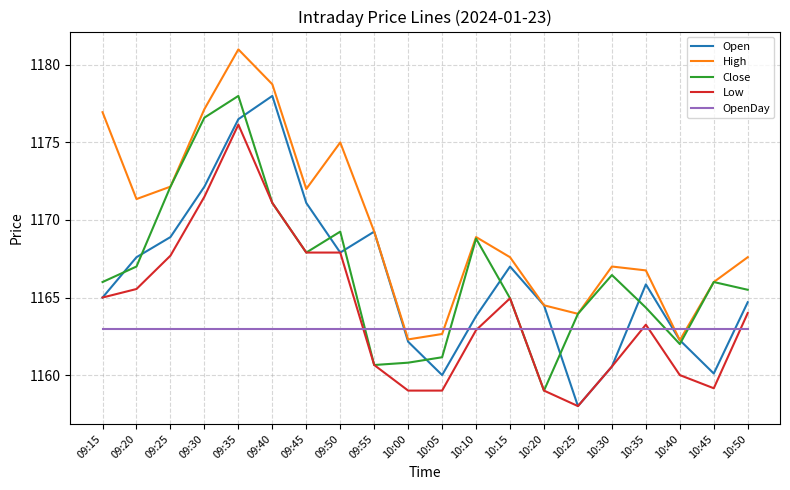

What is the greatest value displayed?

1181.0